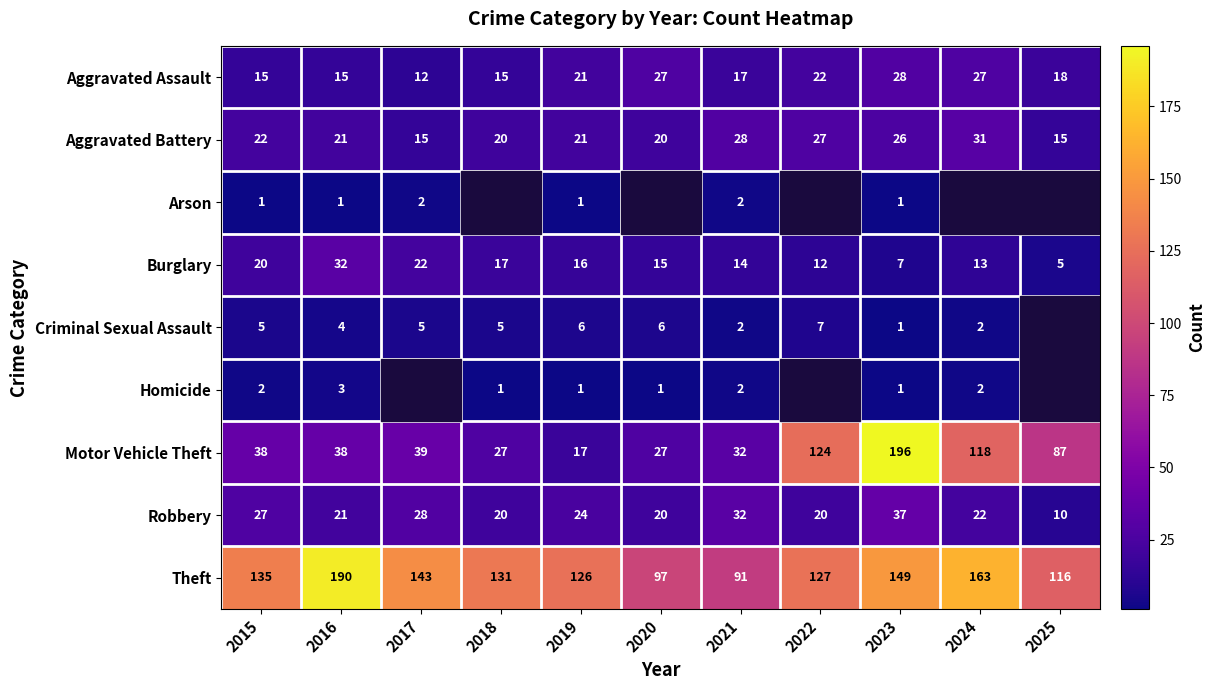

At which category is the sum across all series the highest?

2023